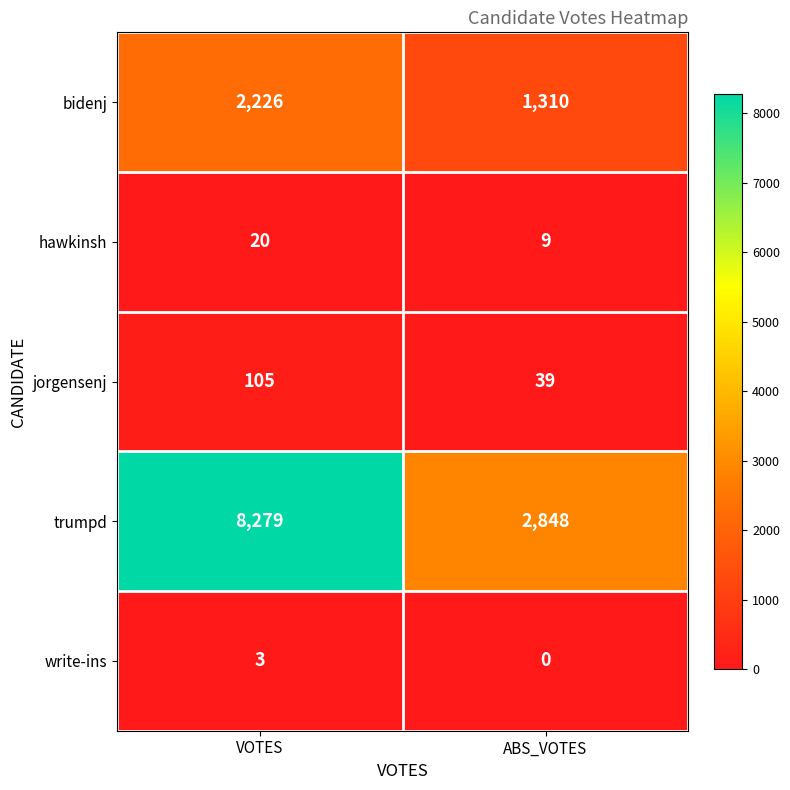

Reading left to right, transcribe all the data shown in this chart.

bidenj: 2226	1310
hawkinsh: 20	9
jorgensenj: 105	39
trumpd: 8279	2848
write-ins: 3	0